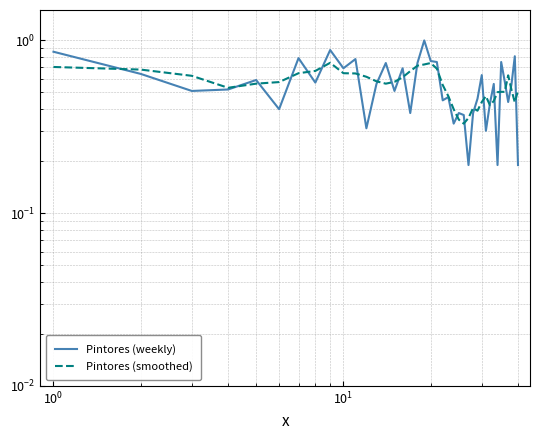

What is the lowest value of the Pintores (weekly) series?

0.2